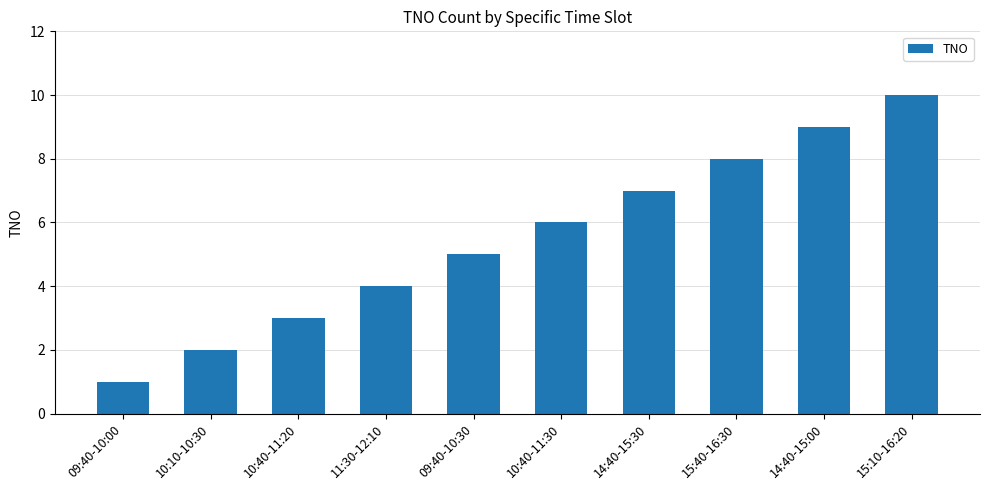

What position from the left is 09:40-10:00?

1